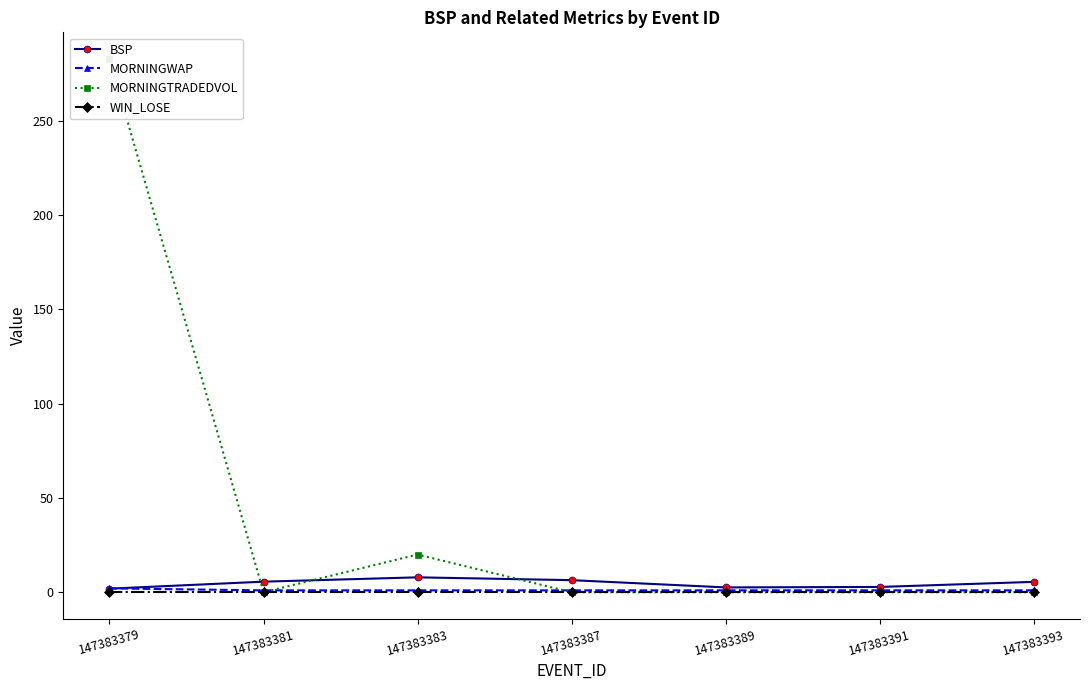

Which series has the widest spread of values?

MORNINGTRADEDVOL